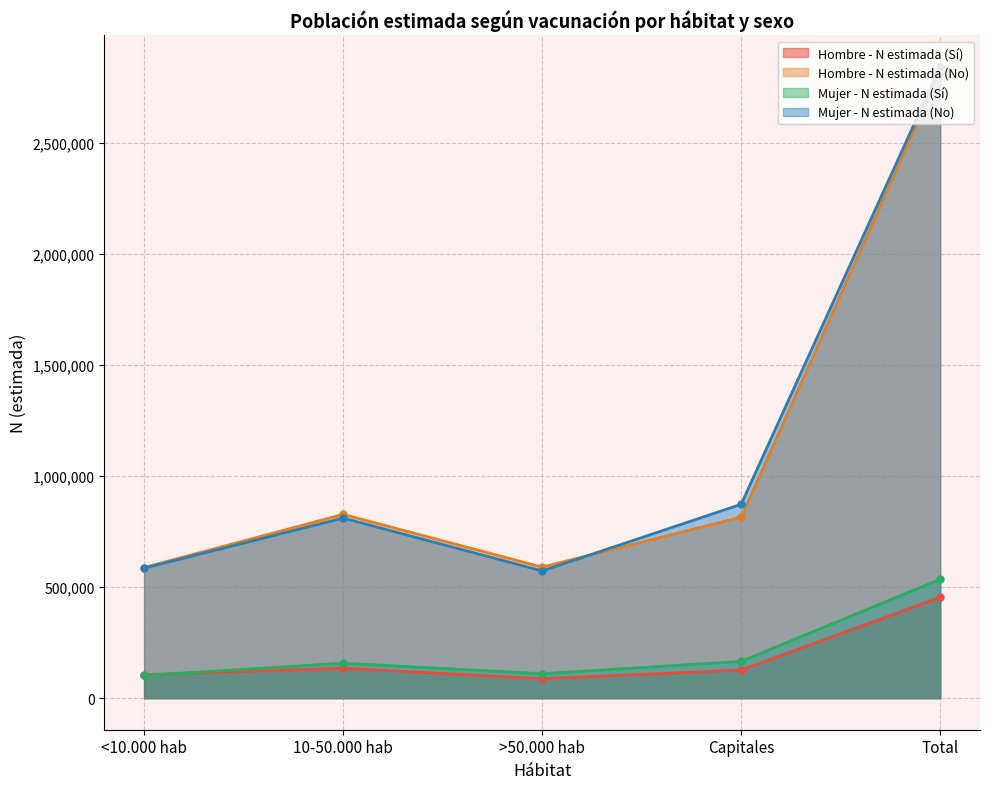

What position from the right is Total?

1